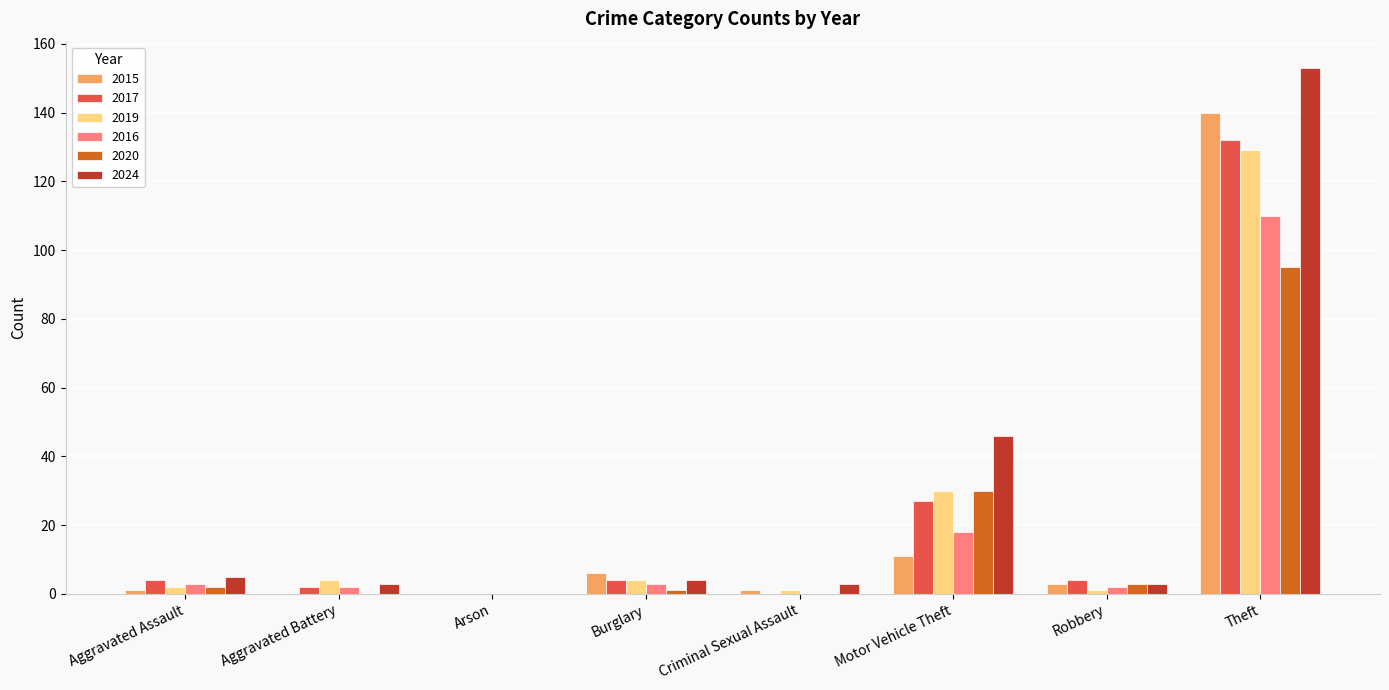

Which series has the largest range (max minus min)?

2024